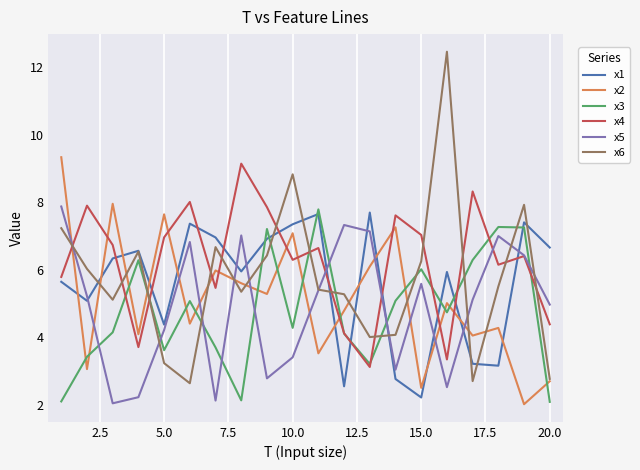

Which series has the largest total across all categories?

x4